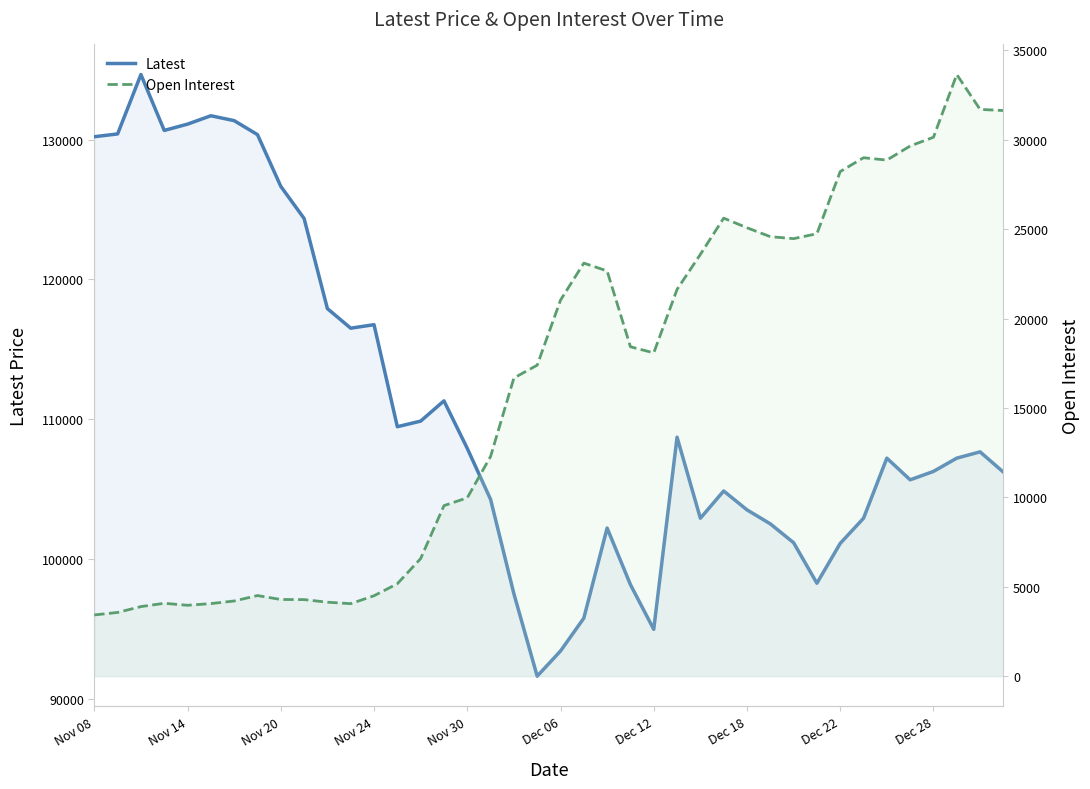

Rank the series by their maximum value, from lowest to highest.

Open Interest, Latest